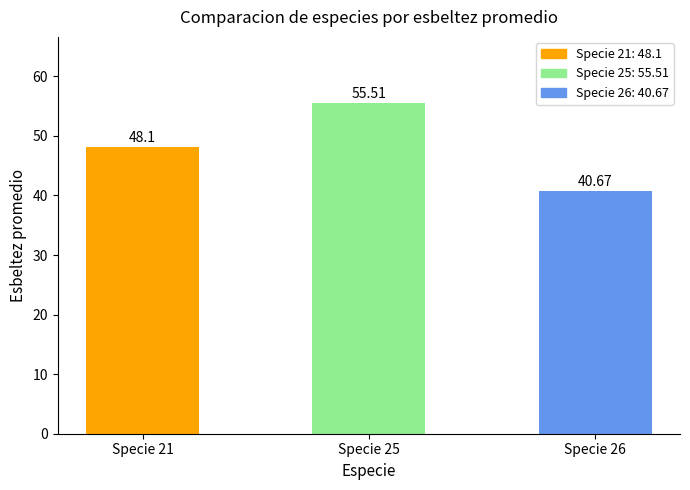

Rank the categories by value from lowest to highest.

Specie 26, Specie 21, Specie 25